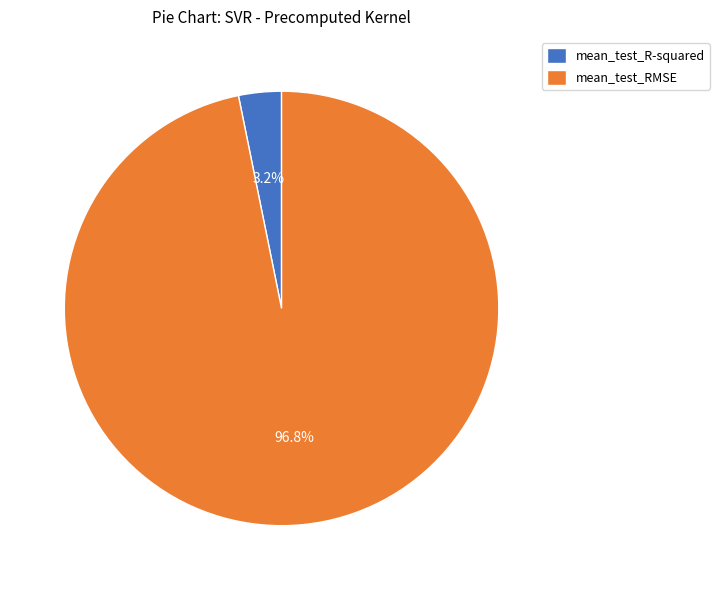

Rank the categories by value from lowest to highest.

mean_test_R-squared, mean_test_RMSE